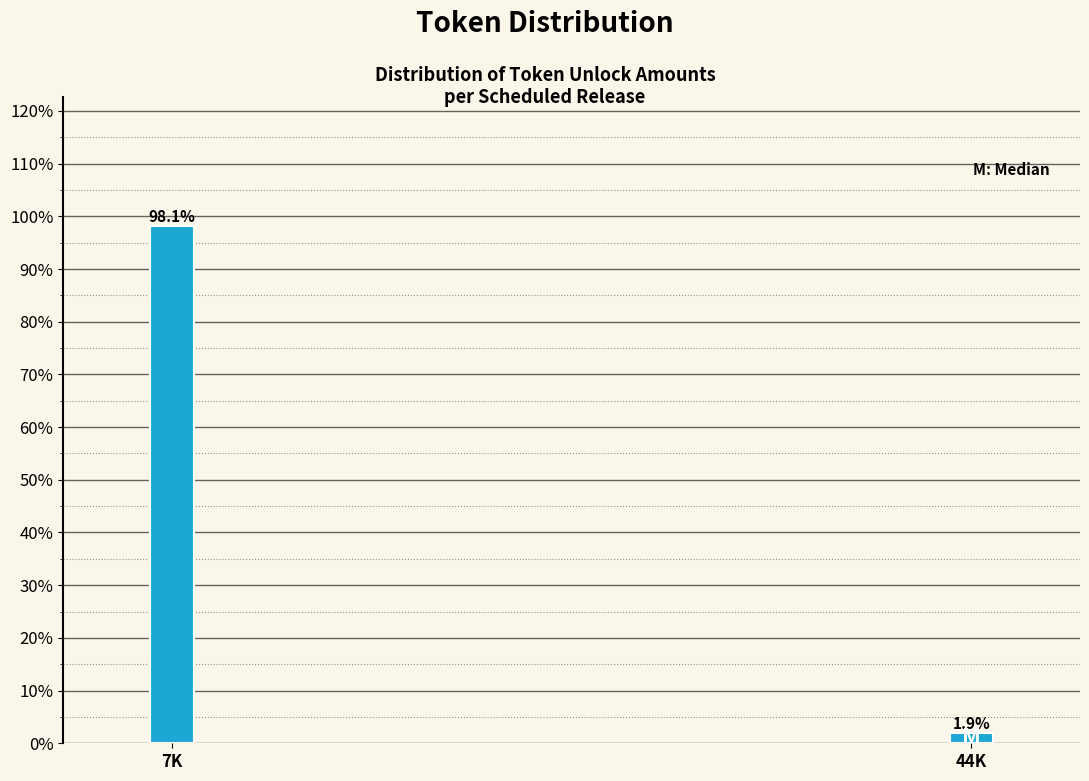

Reading left to right, transcribe all the data shown in this chart.

98.1	1.9